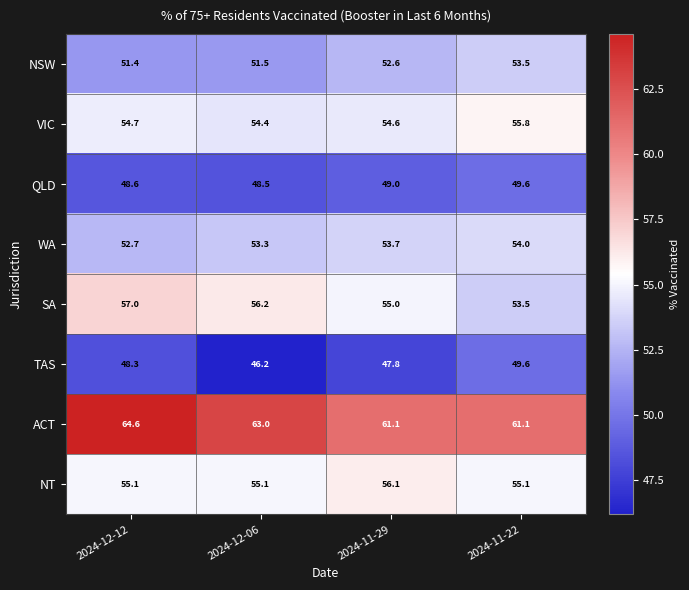

How many distinct data groups are displayed?

8